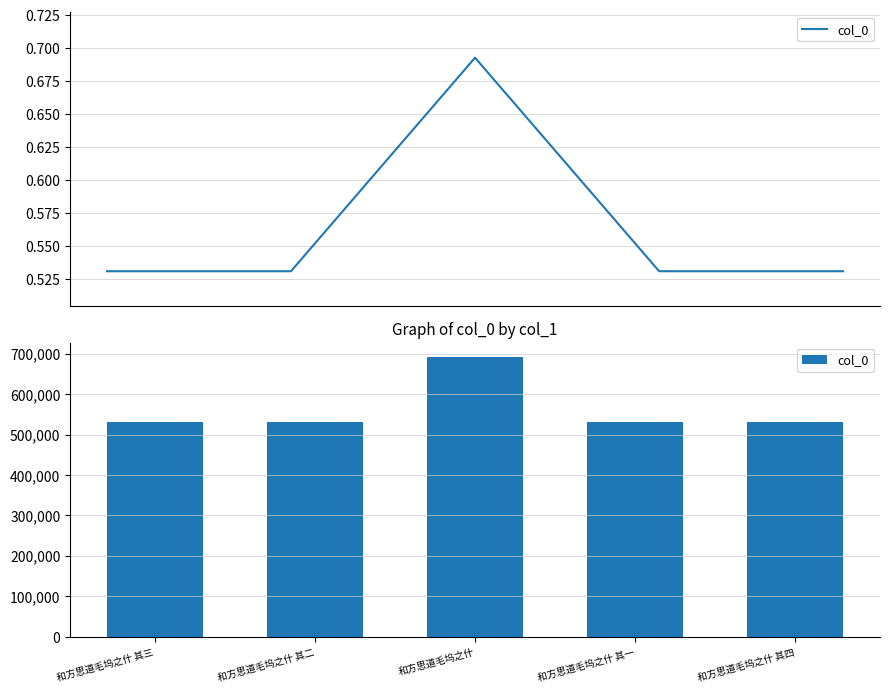

How many values are below 530884?

2